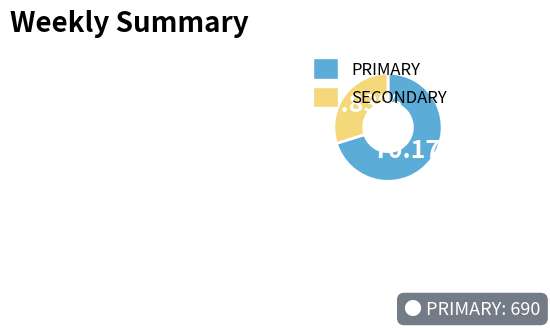

Which slice is the smallest?

SECONDARY